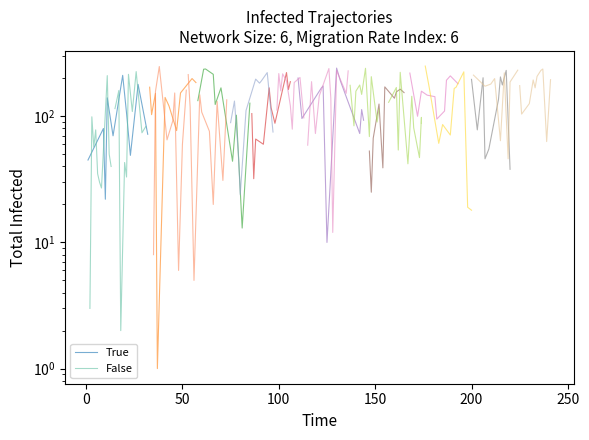

Reading left to right, transcribe all the data shown in this chart.

True: 45	80	22	140	70	211	106	49	179	72
False: 3	99	57	78	35	30	27	210	50	40